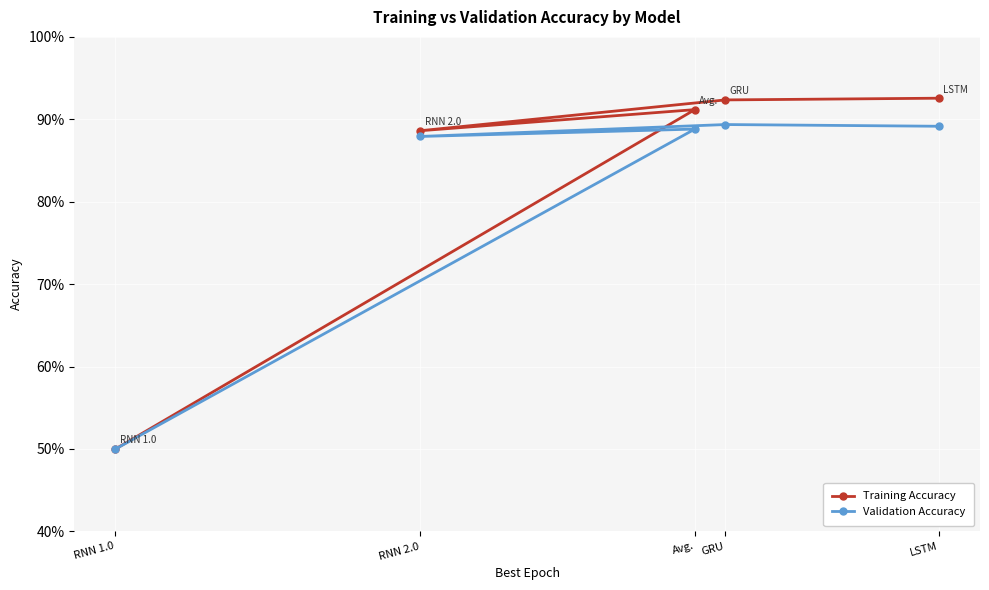

Rank the series by their average value, from lowest to highest.

Validation Accuracy, Training Accuracy